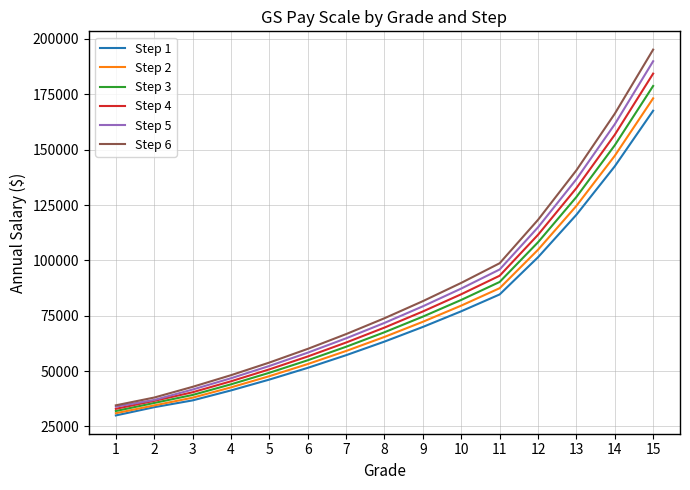

True or false: Step 6 and Step 1 intersect in this chart.

False